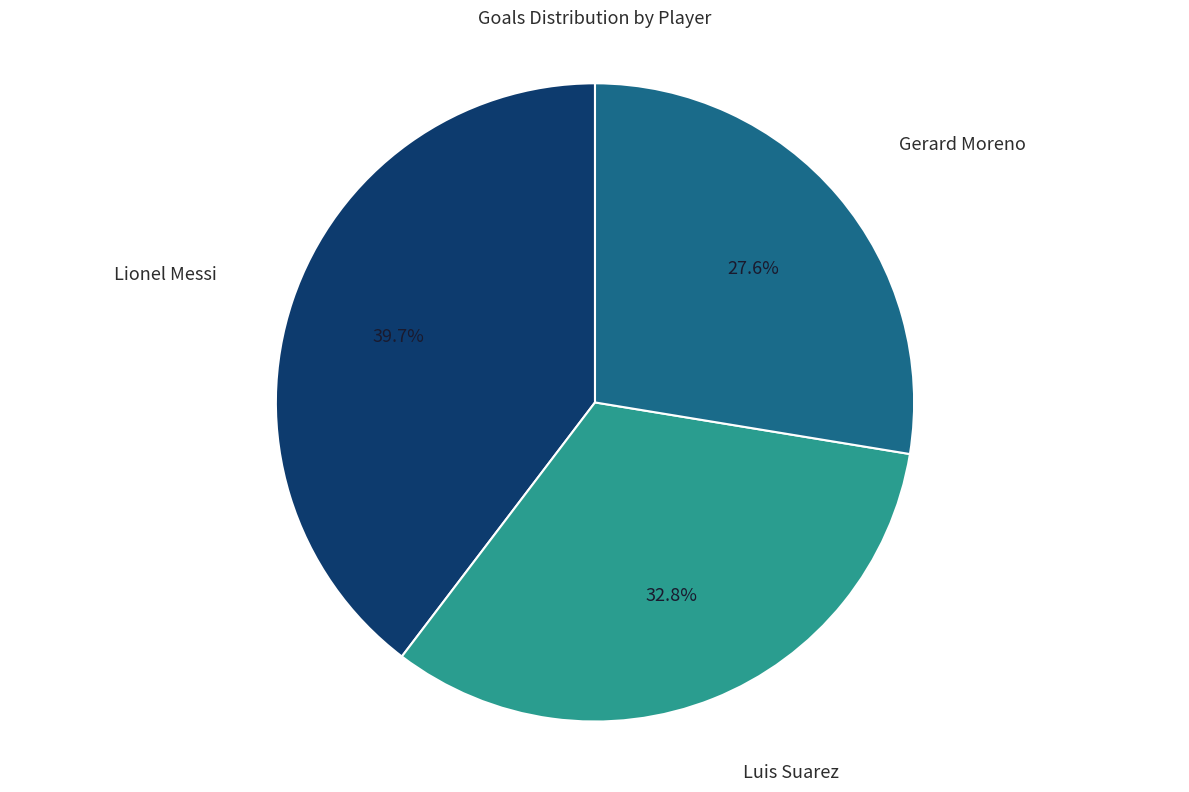

To the nearest percent, what percentage of the pie is Luis Suarez?

33%